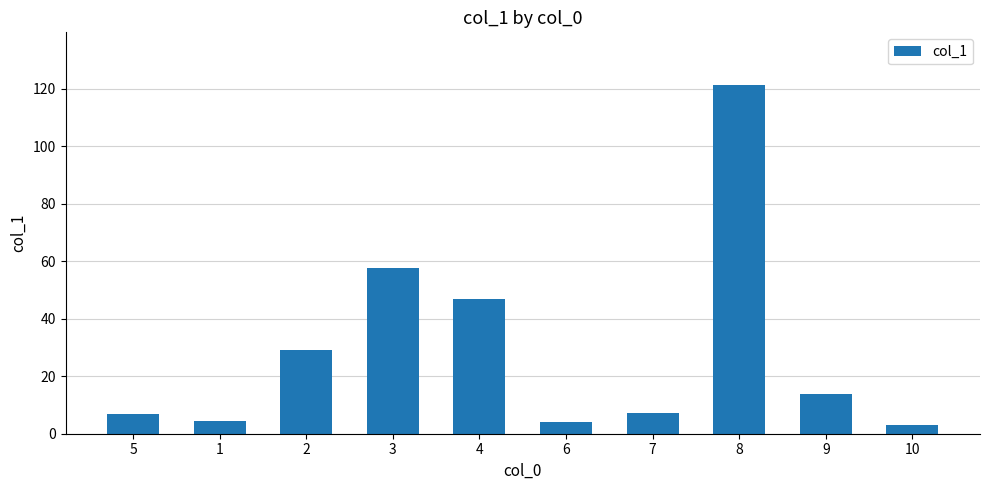

What is the difference between the maximum and minimum values?

118.5